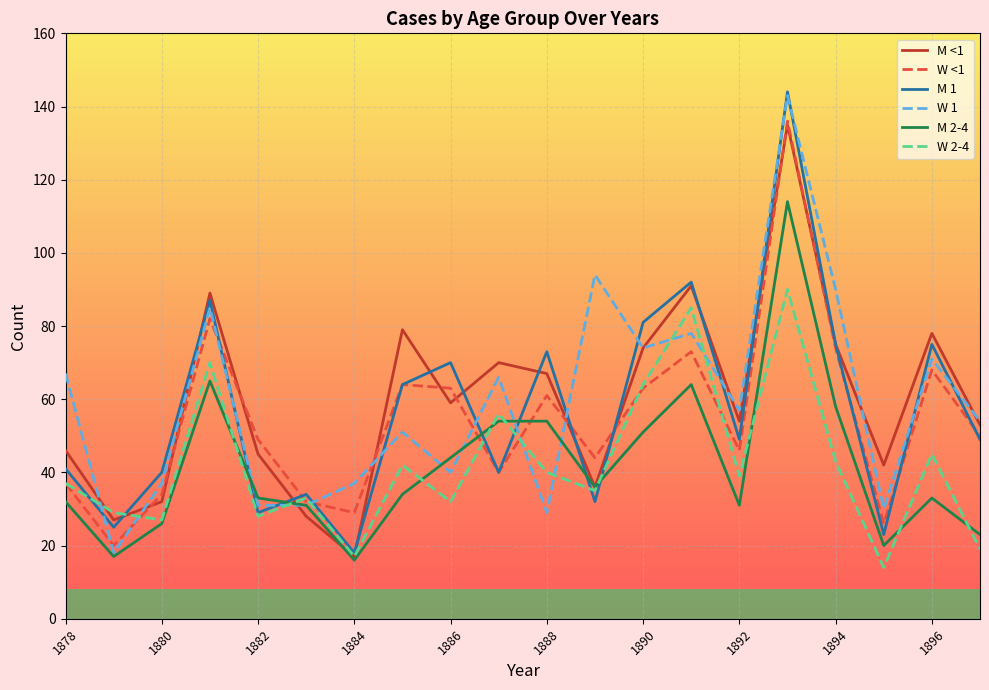

Which series has the largest range (max minus min)?

M 1